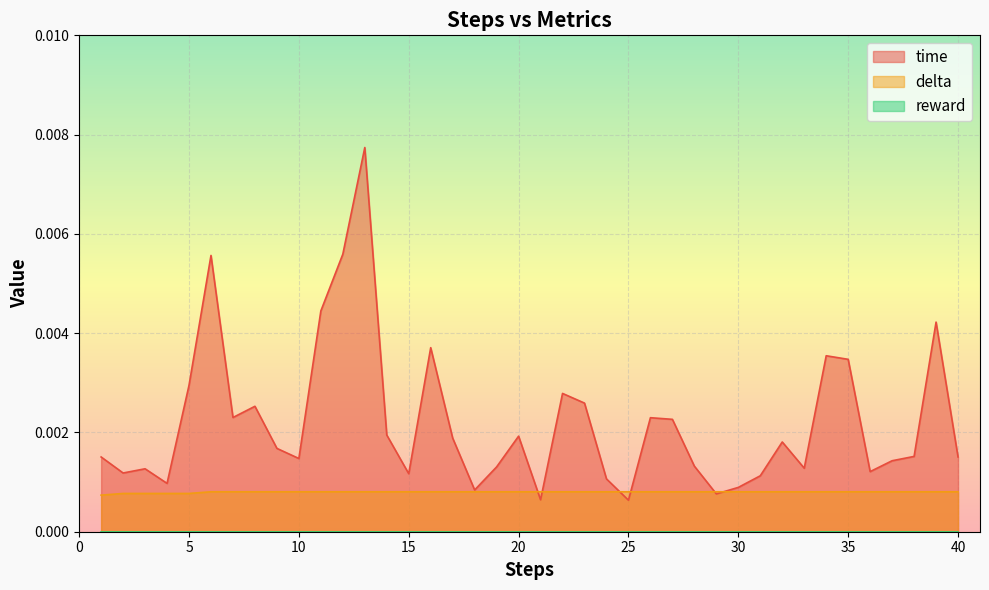

The time series shows 0.0 at 15. True or false?

True